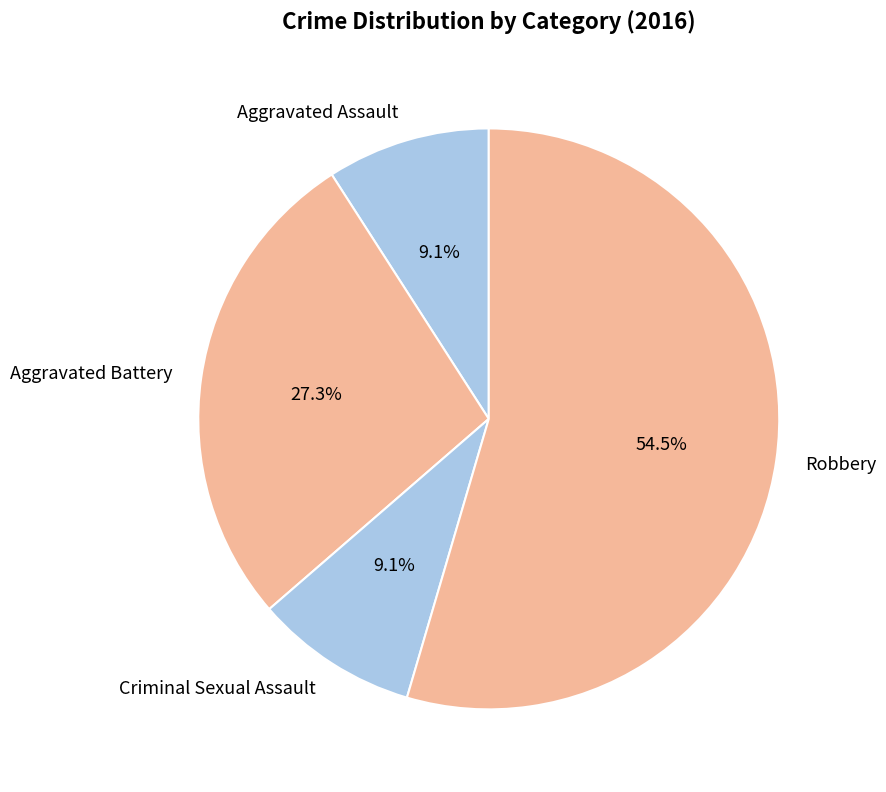

How many segments does this pie chart have?

4